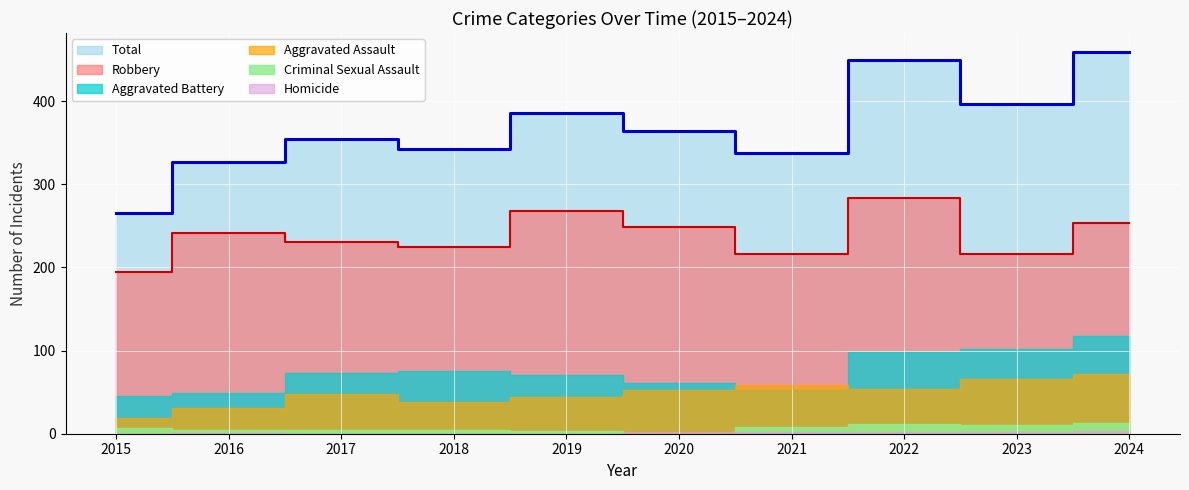

Reading left to right, list all the values displayed in this chart.

Aggravated Assault: 2015=19	2016=31	2017=48	2018=38	2019=44	2020=52	2021=59	2022=54	2023=66	2024=72
Aggravated Battery: 2015=45	2016=49	2017=73	2018=76	2019=71	2020=61	2021=53	2022=98	2023=102	2024=118
Criminal Sexual Assault: 2015=7	2016=5	2017=4	2018=4	2019=3	2020=0	2021=8	2022=12	2023=11	2024=13
Homicide: 2015=0	2016=1	2017=0	2018=0	2019=0	2020=2	2021=2	2022=2	2023=2	2024=3
Robbery: 2015=194	2016=241	2017=230	2018=224	2019=268	2020=249	2021=216	2022=283	2023=216	2024=253
Total: 2015=265	2016=327	2017=355	2018=342	2019=386	2020=364	2021=338	2022=449	2023=397	2024=459